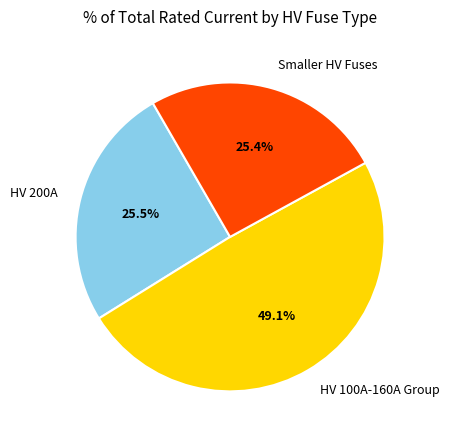

What percentage do Smaller HV Fuses and HV 100A-160A Group together represent?

74.5%